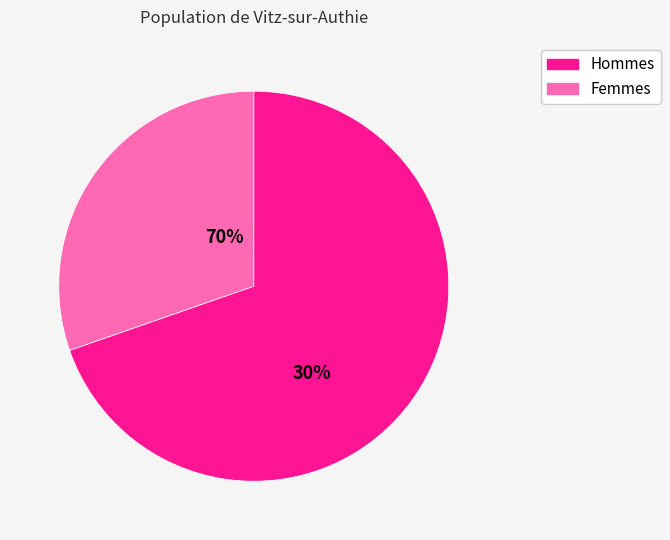

Does any single category account for the majority?

Yes